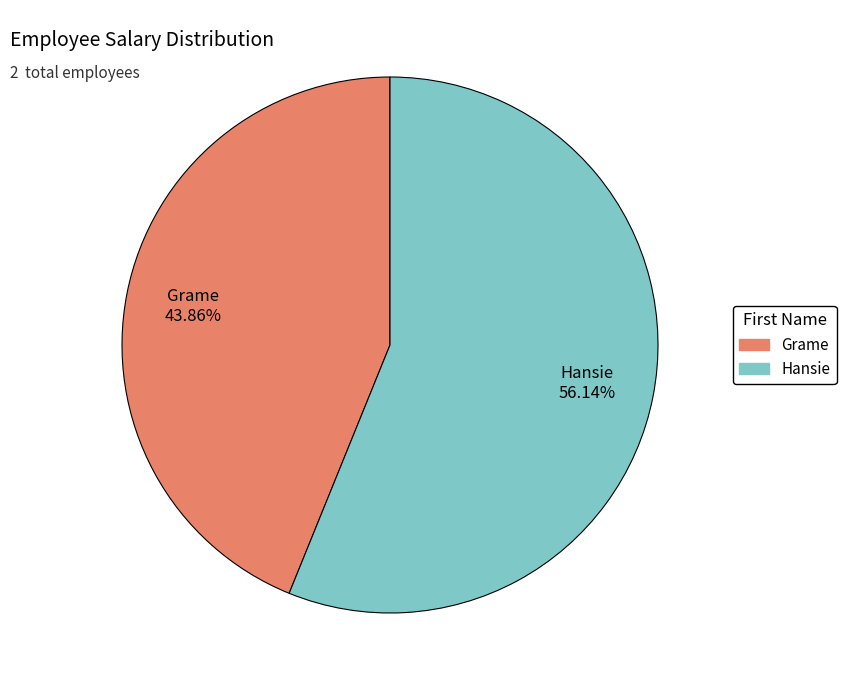

Is it true that Hansie is 46% of the pie?

False